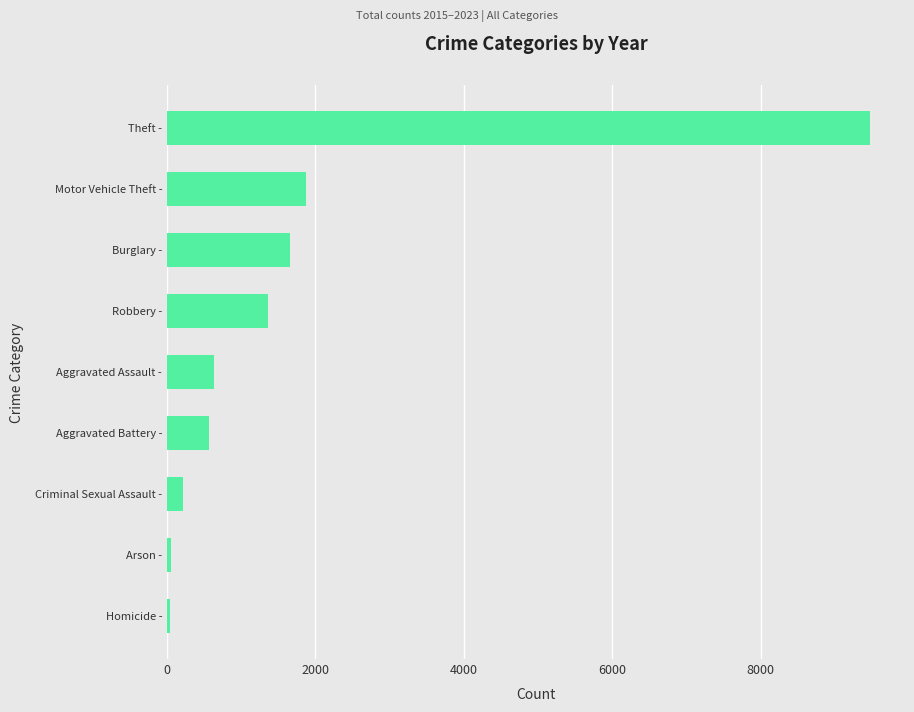

What is the difference between the maximum and minimum values?

9432